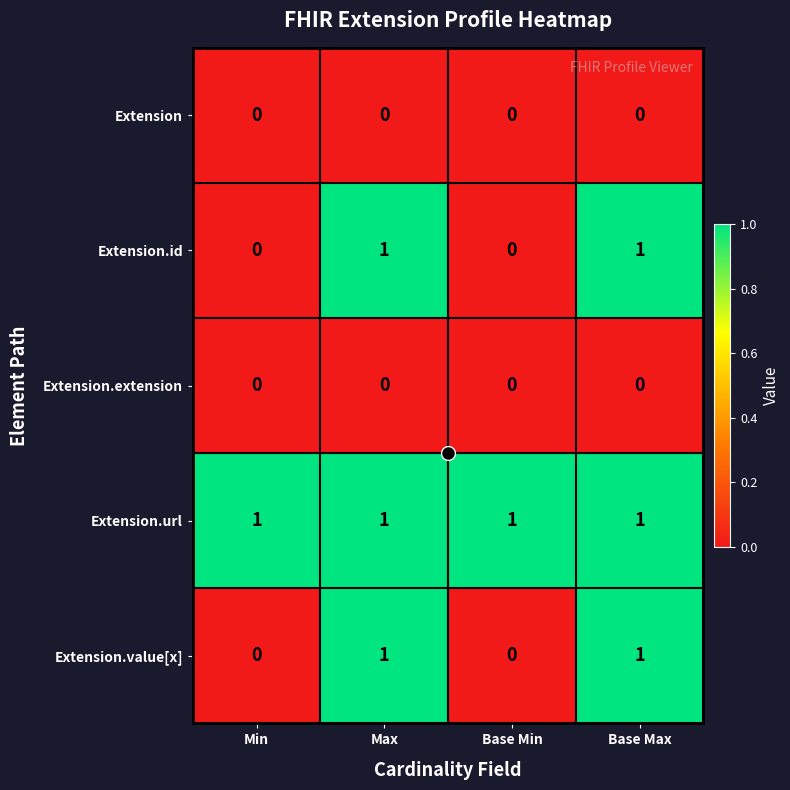

Which series has the largest total across all categories?

Extension.url